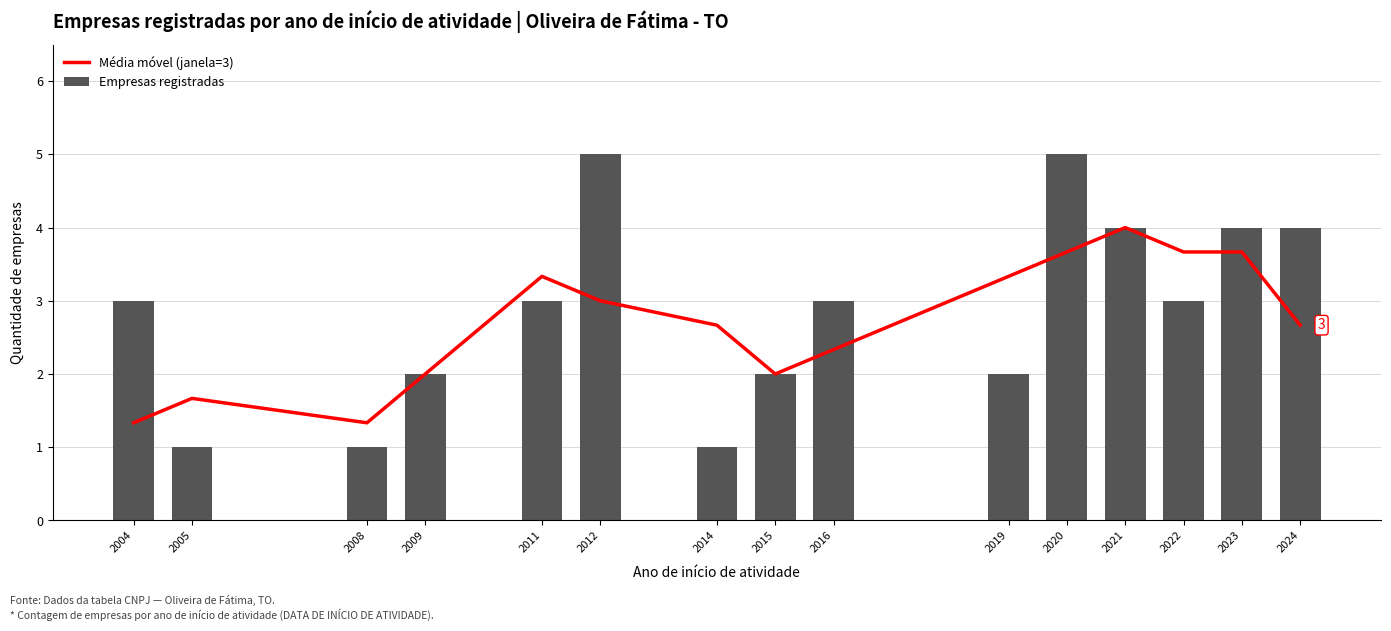

Does the chart contain stacked bars?

No